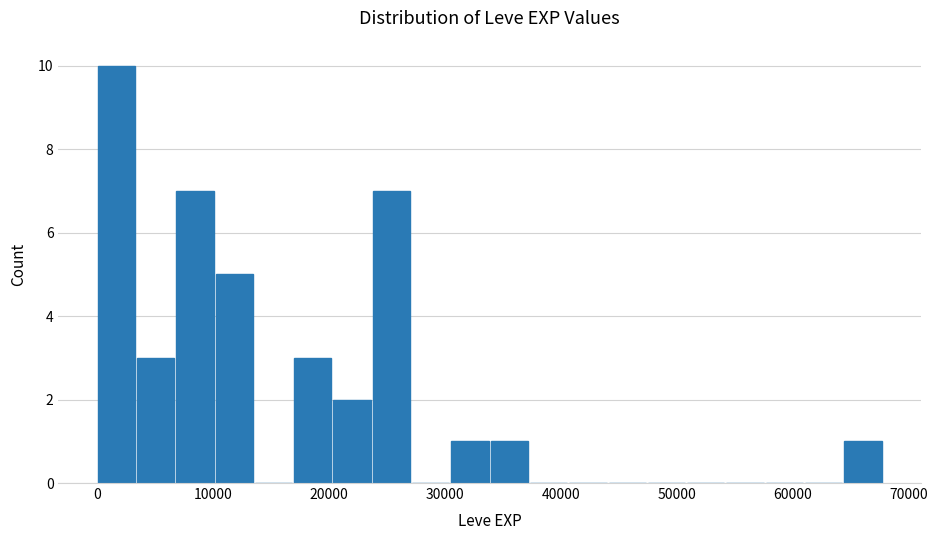

Read against the x-axis, roughly where is the centre of the tallest bar?

2000